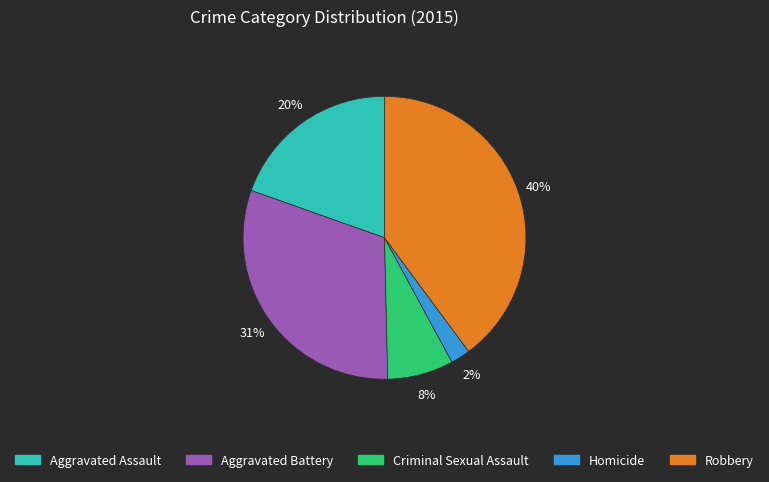

True or false: Aggravated Assault accounts for 20% of the total.

True